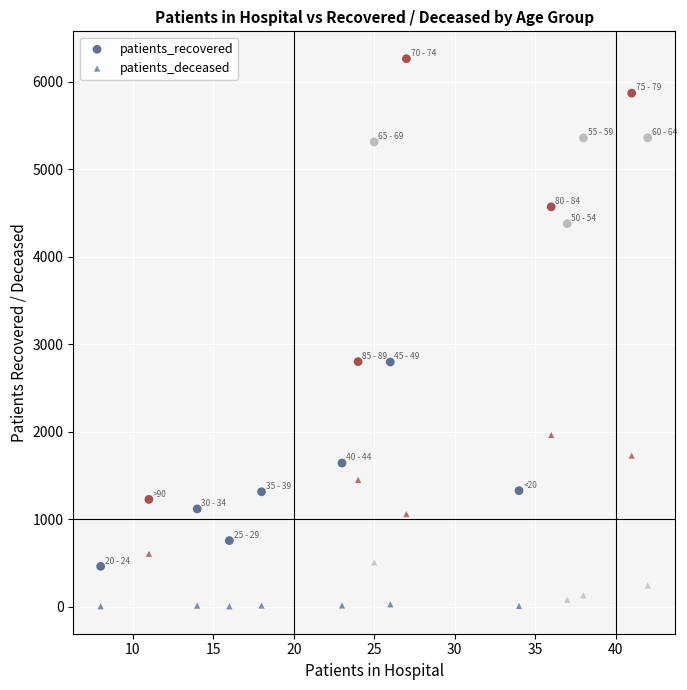

How many points are shown in the scatter plot?

32